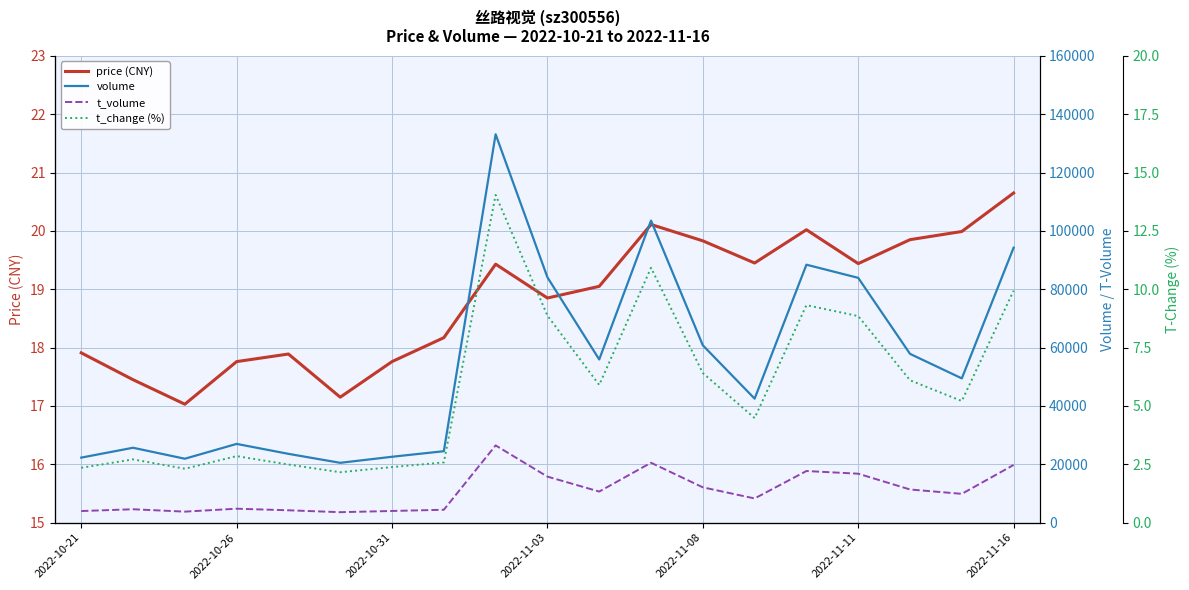

What is the smallest value displayed?

2.2